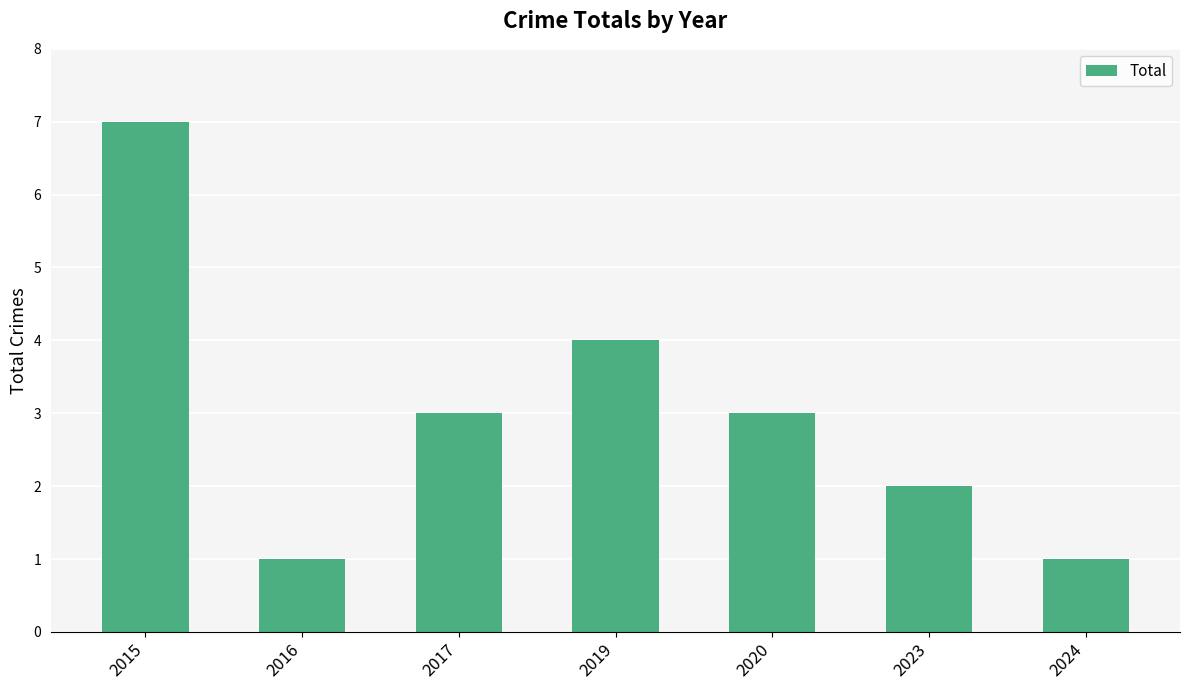

What is the minimum value shown in the chart?

1